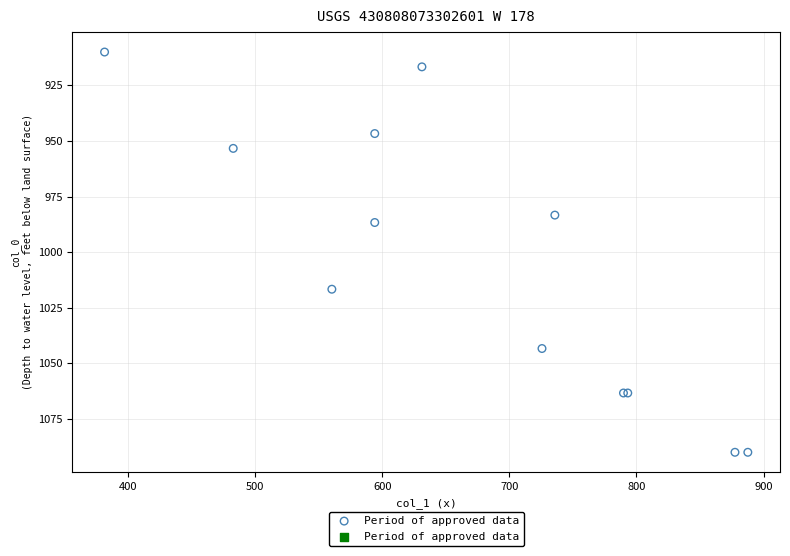

What Y value in the scatter plot is closest to 1000?

986.7